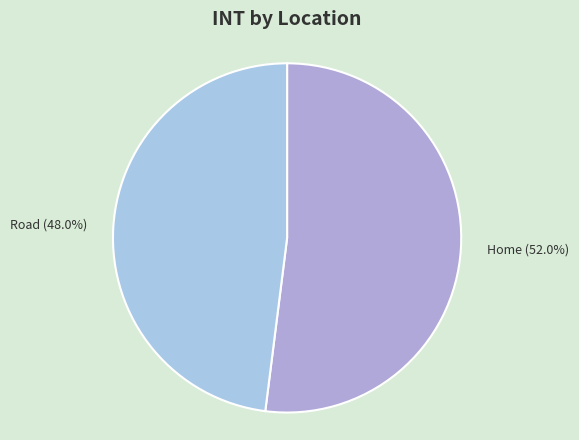

How many slices are in this pie chart?

2